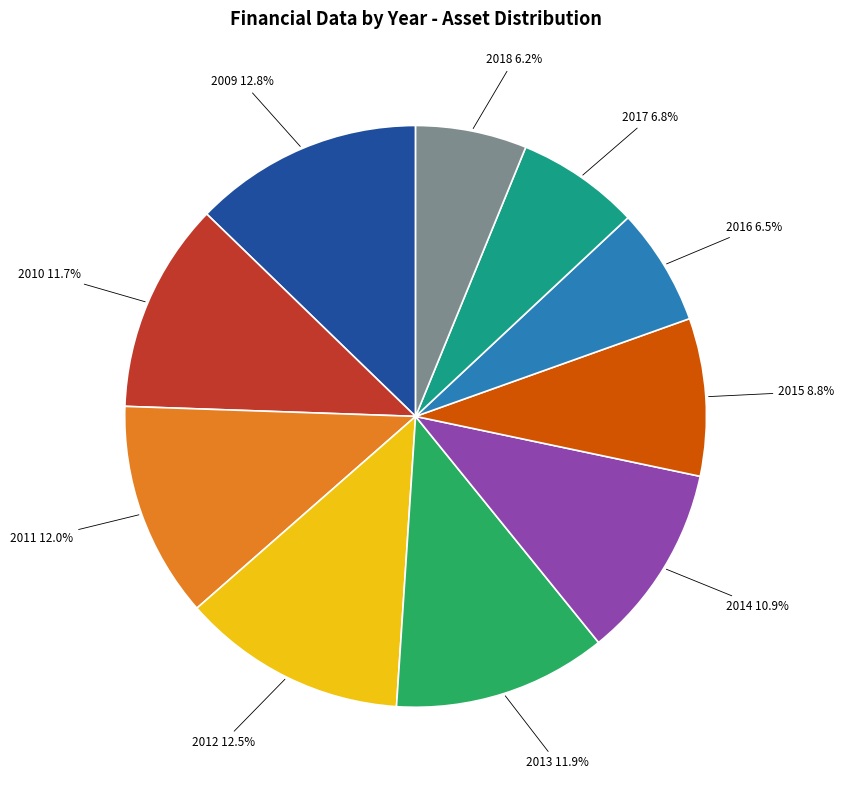

Is it true that 2010 is 12% of the pie?

True